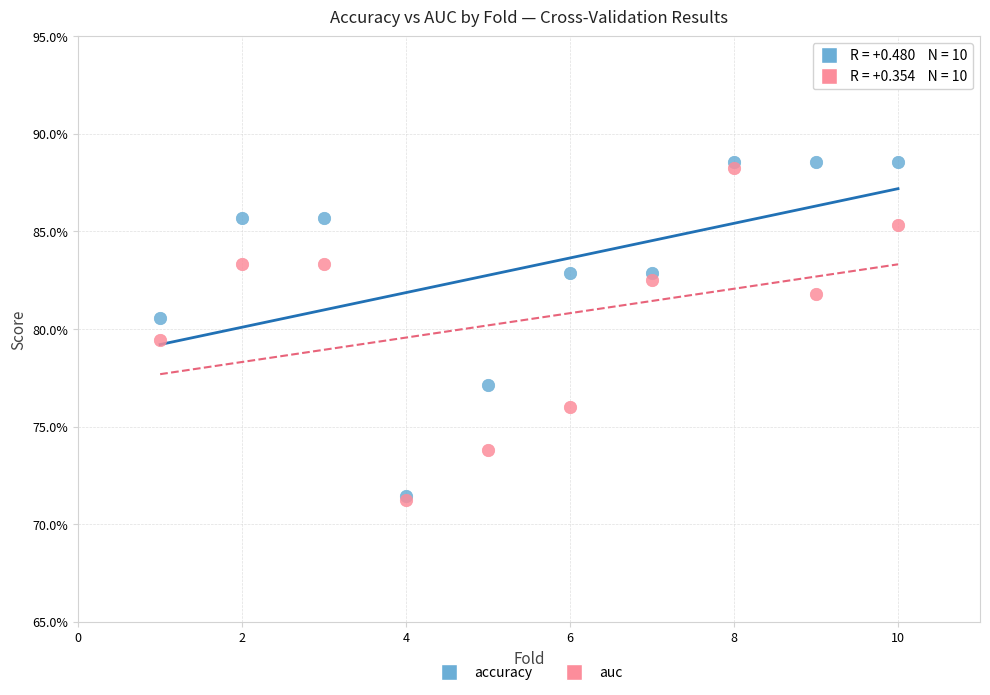

What are all the series names shown in the legend?

accuracy, auc